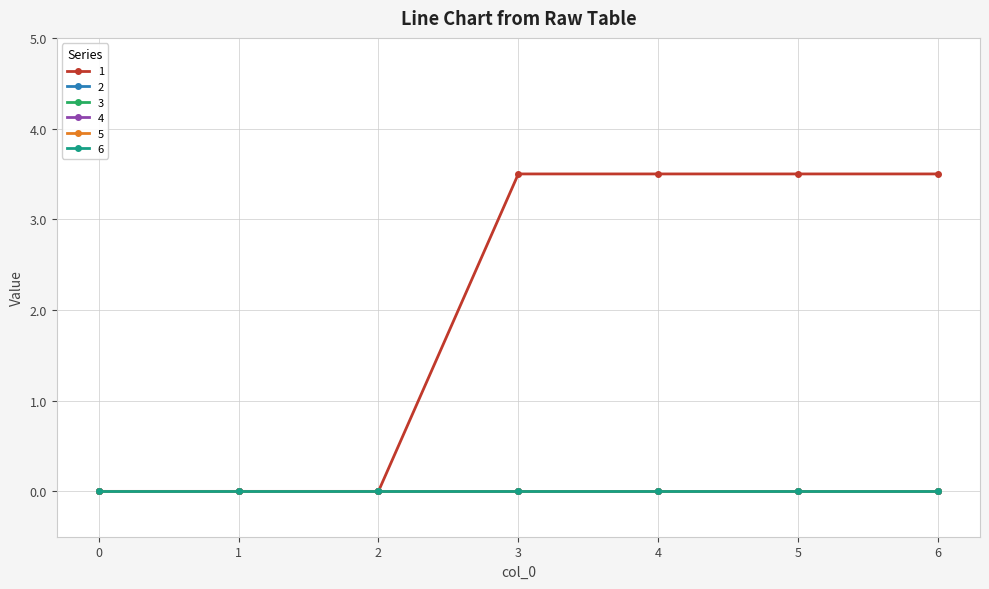

Which series has the widest spread of values?

1